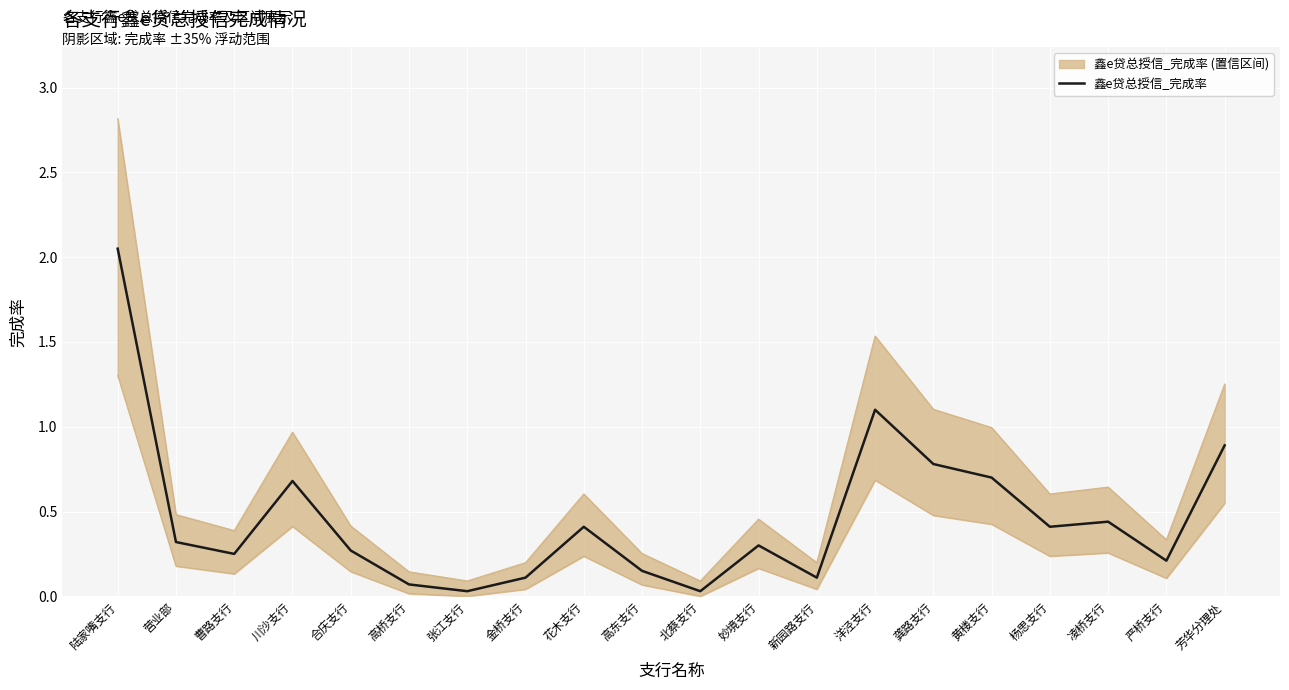

What is the difference between the maximum and minimum values?

2.0